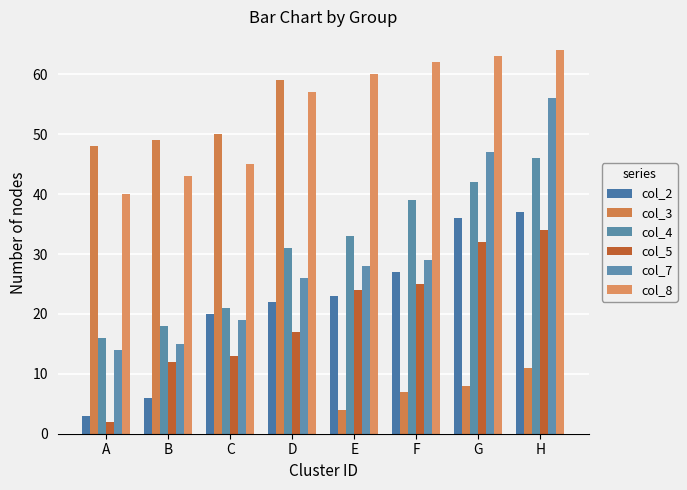

Which has a higher value, F or H?

H